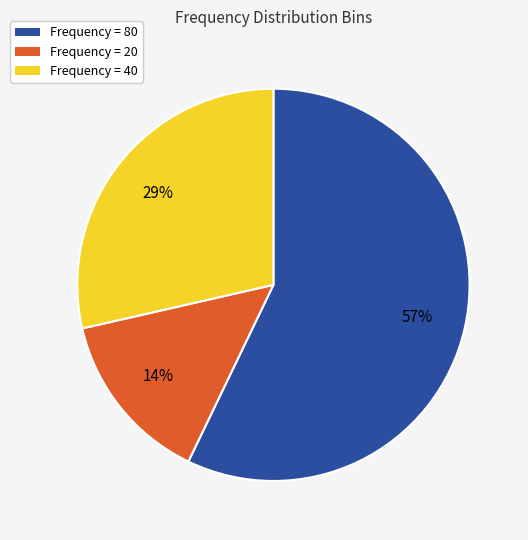

To the nearest percent, what is the average slice percentage?

33%